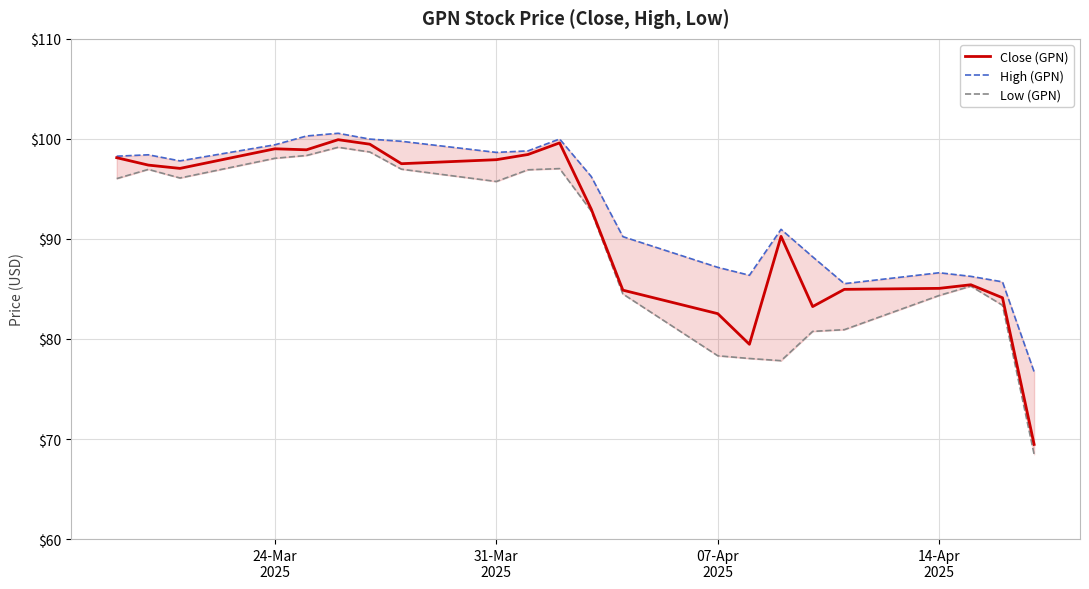

What is the difference between the maximum and minimum values in the High (GPN) series?

23.8